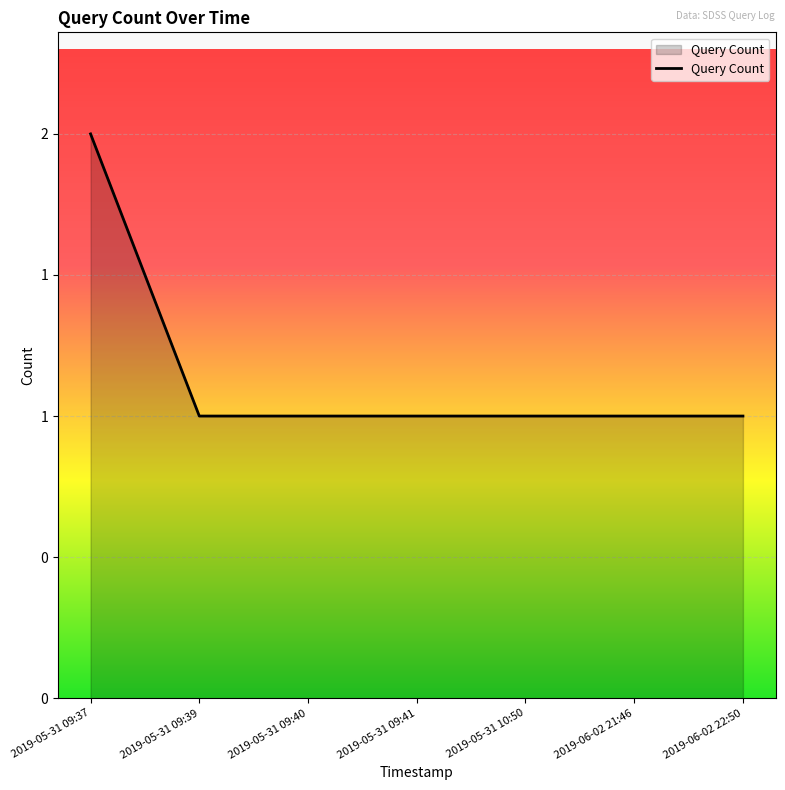

Does the chart display data point markers on the line(s)?

No